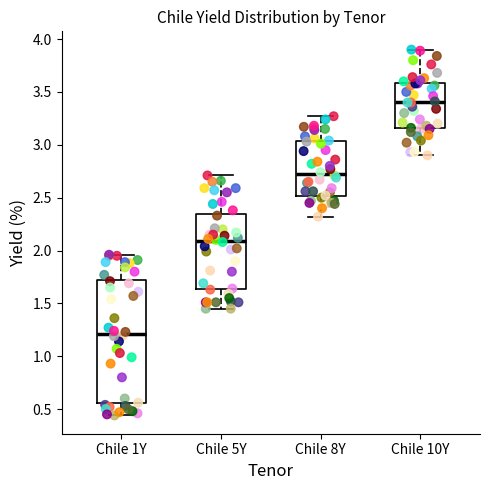

Which box has the highest median line?

Chile 10Y